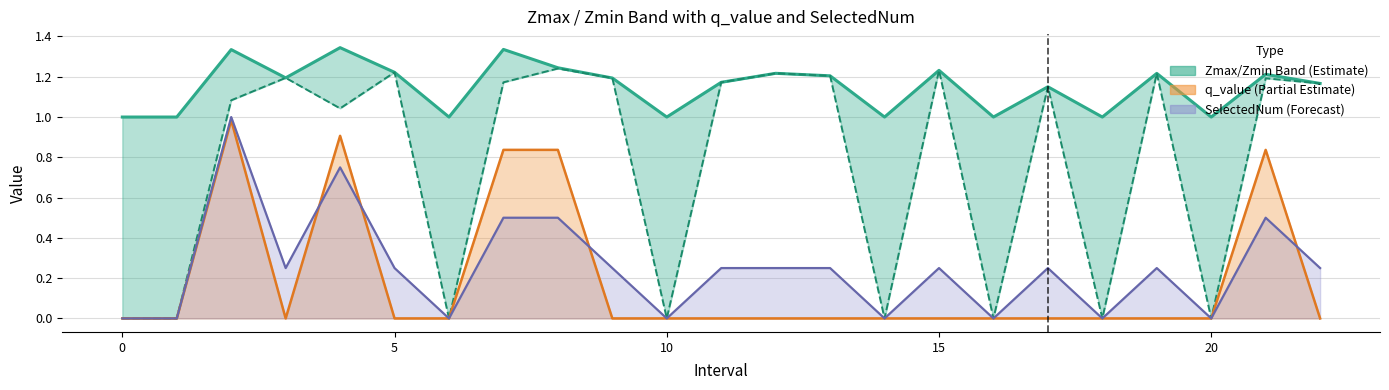

True or false: Zmax and Zmin intersect in this chart.

False